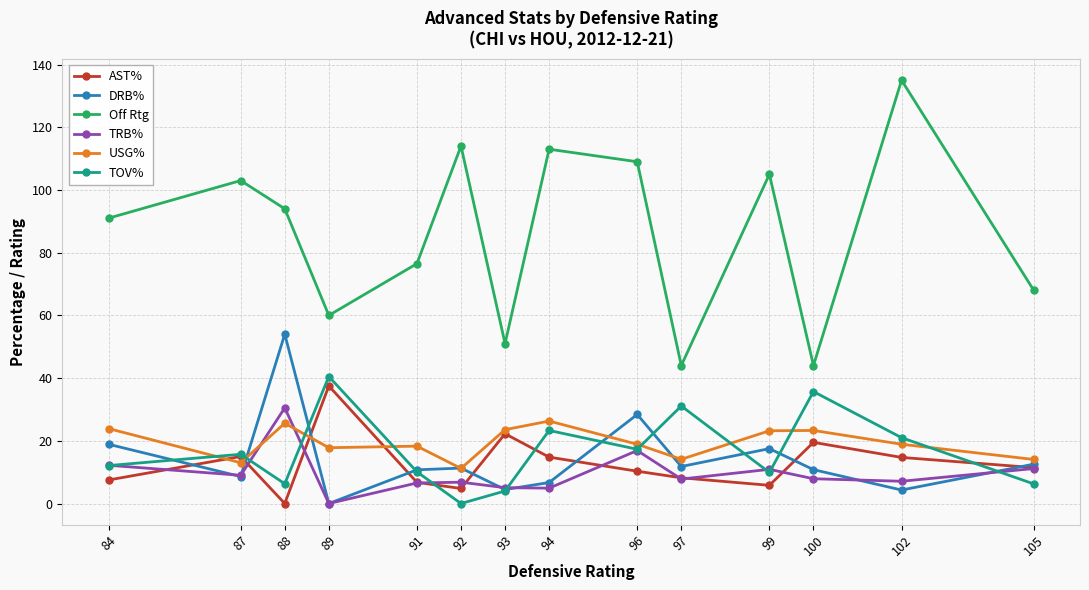

True or false: DRB% and Off Rtg intersect in this chart.

False